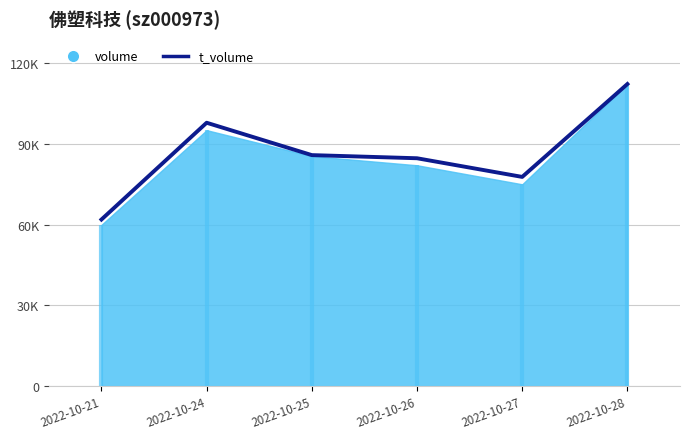

How many data points does each series have?

6